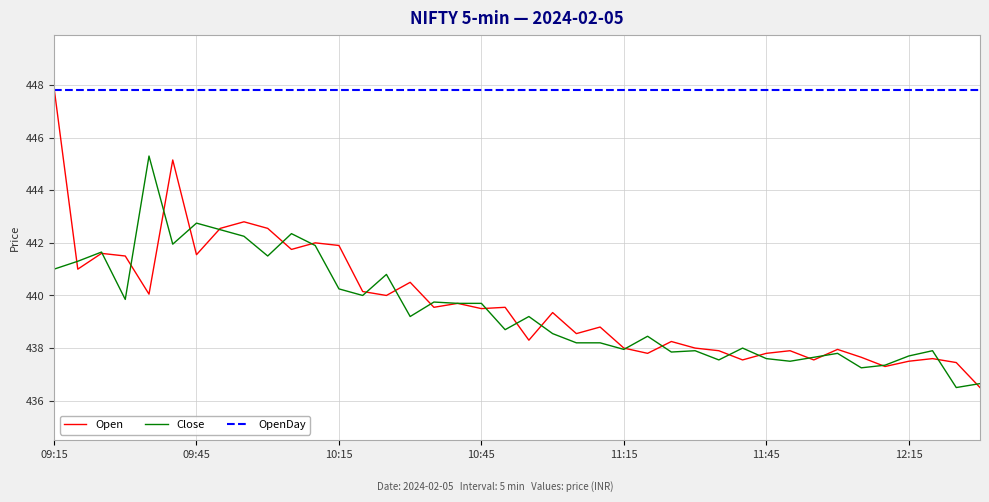

What is the lowest value of the Open series?

436.5